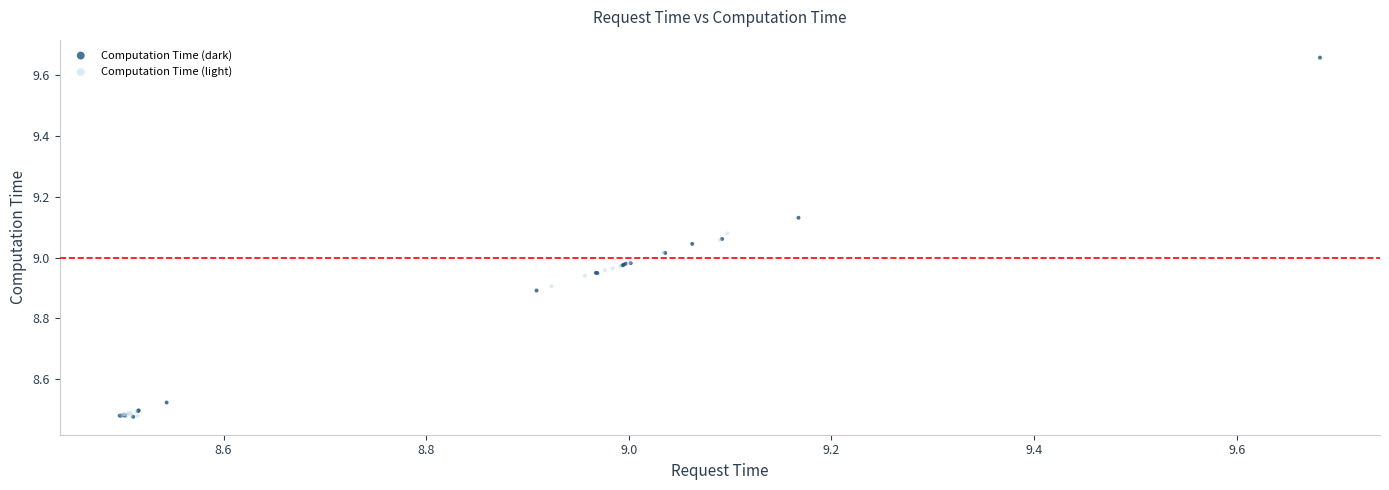

Which series has the widest spread of Y values?

Computation Time (dark)